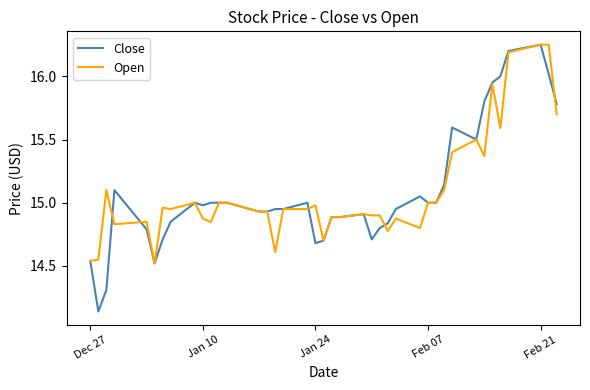

Count the number of data series in this chart.

2